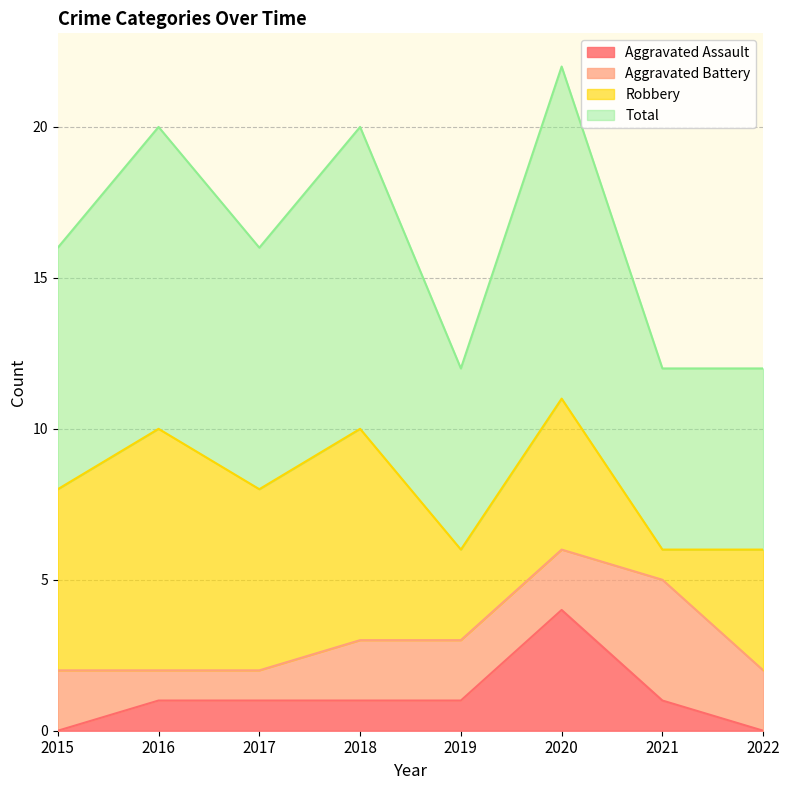

Between 2015 and 2017, which series saw the biggest shift?

Aggravated Assault